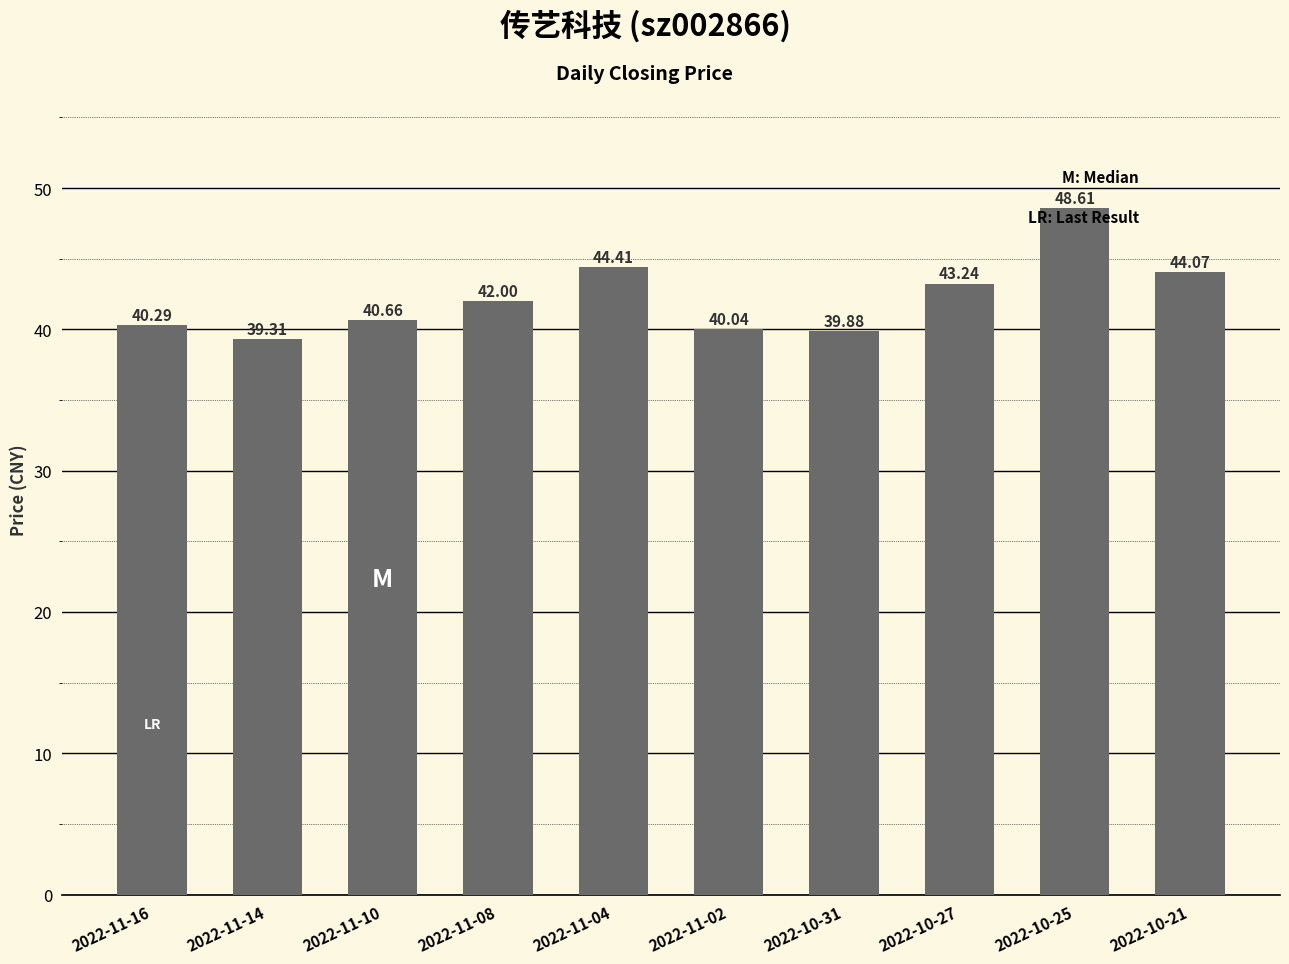

What is the average value?

42.3